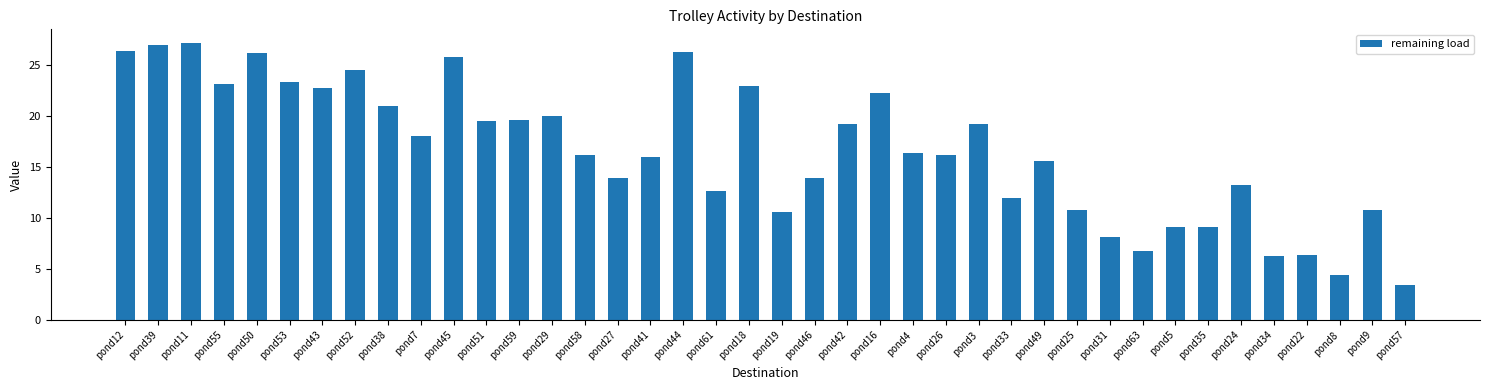

What is the sum of all values?

665.4